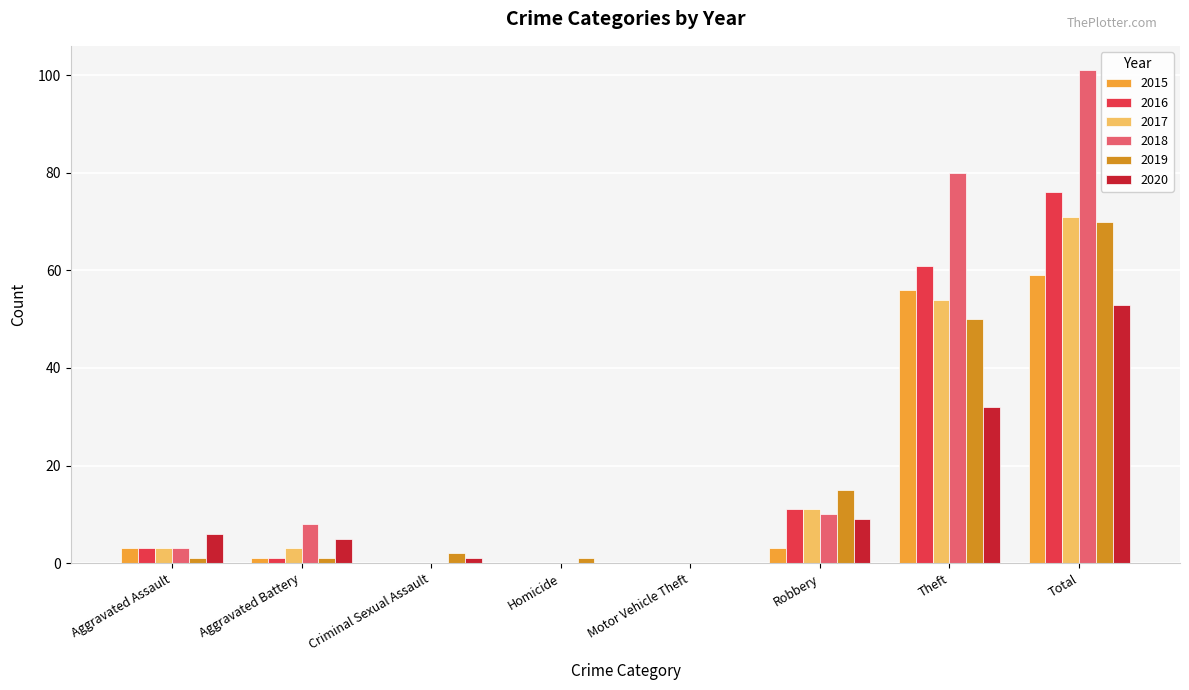

What is the sum of all 2020 values?

106